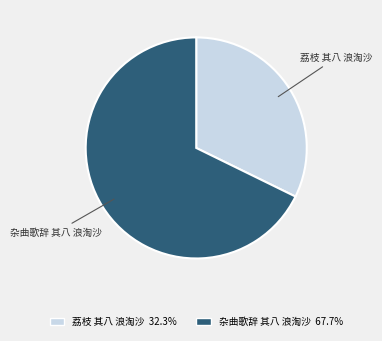

Count the number of slices in the pie.

2